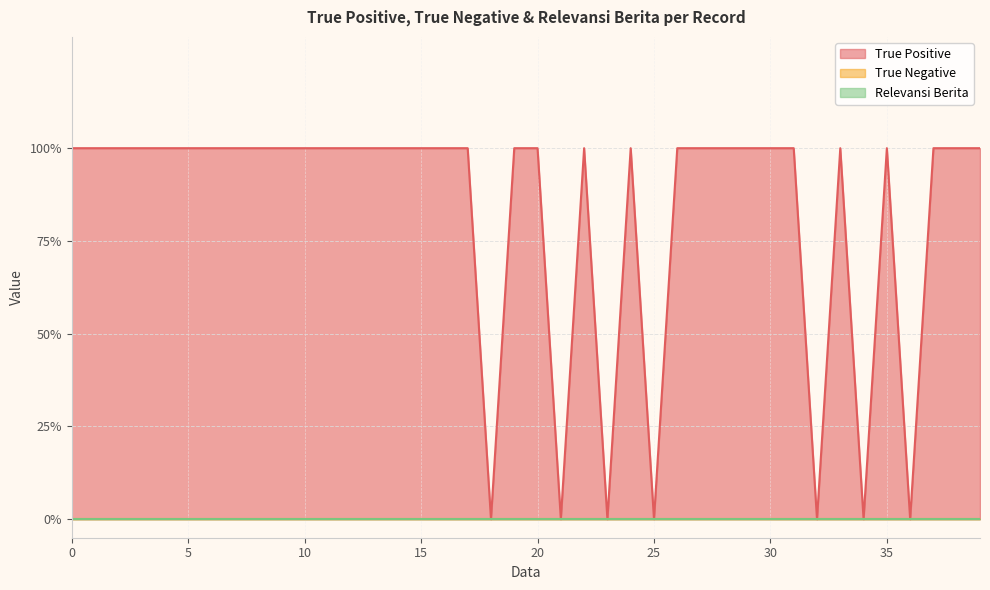

How many series are shown in this chart?

3